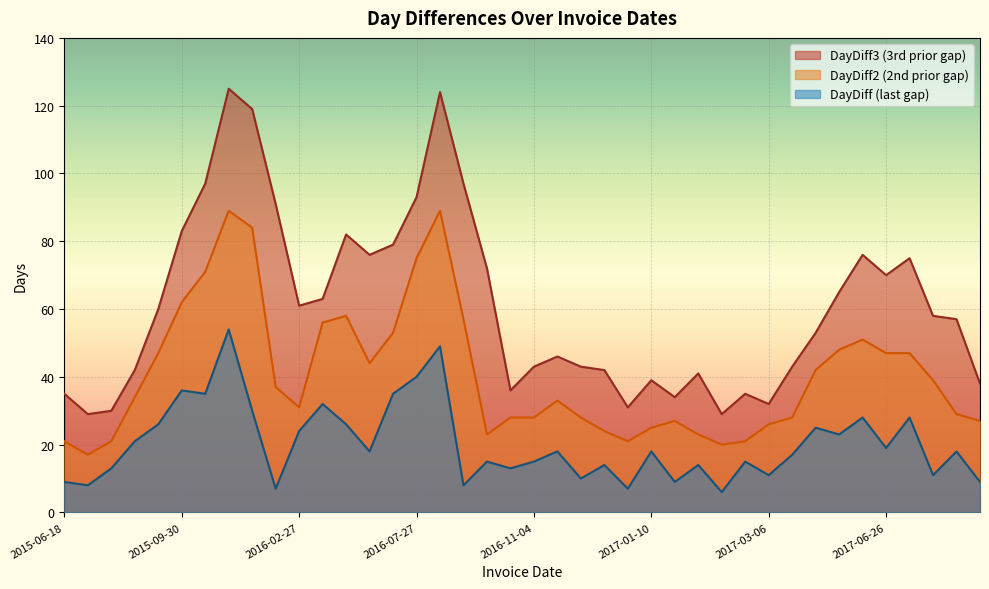

How many distinct data groups are displayed?

3